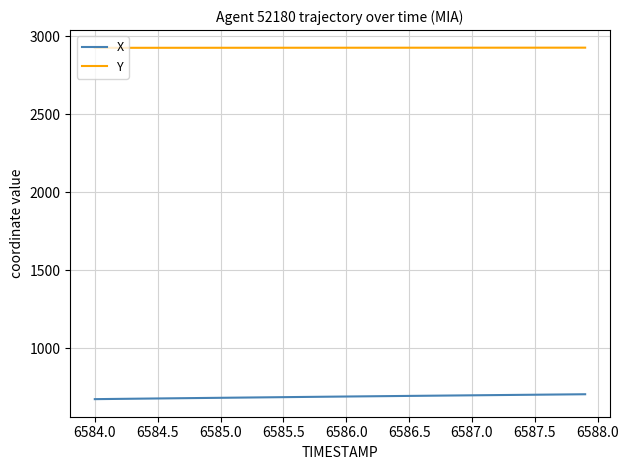

Which series has the largest total across all categories?

Y